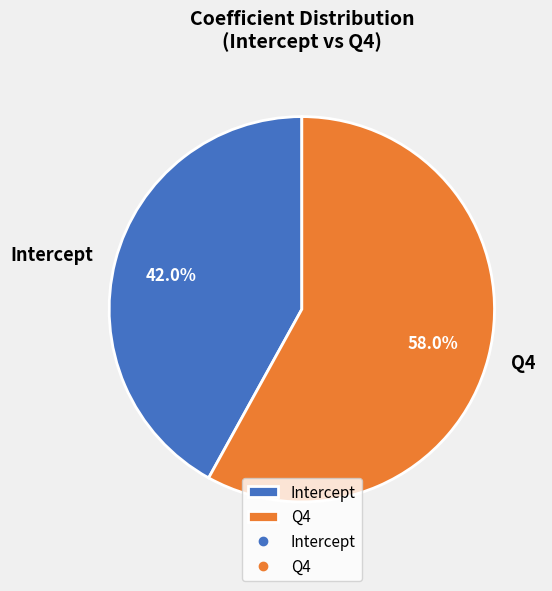

True or false: Q4 accounts for 58% of the total.

True